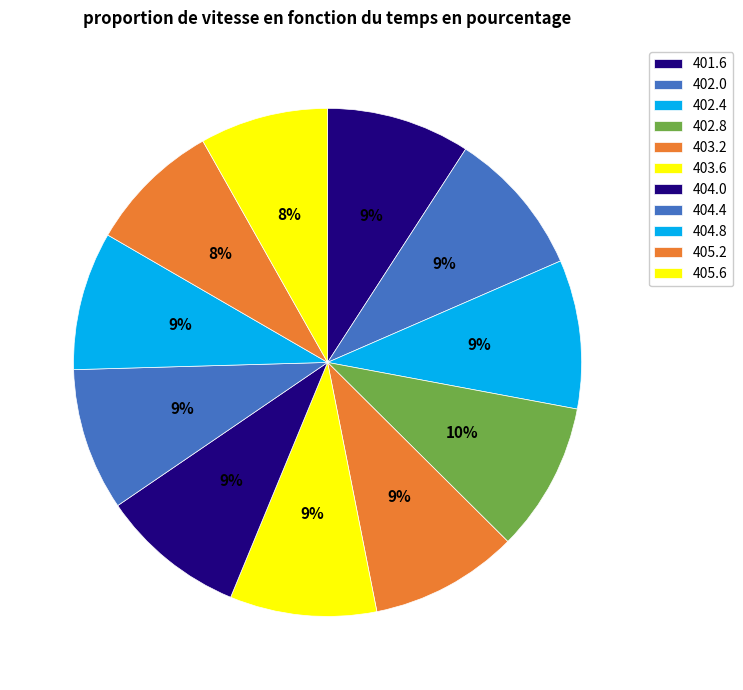

How many slices are in this pie chart?

11